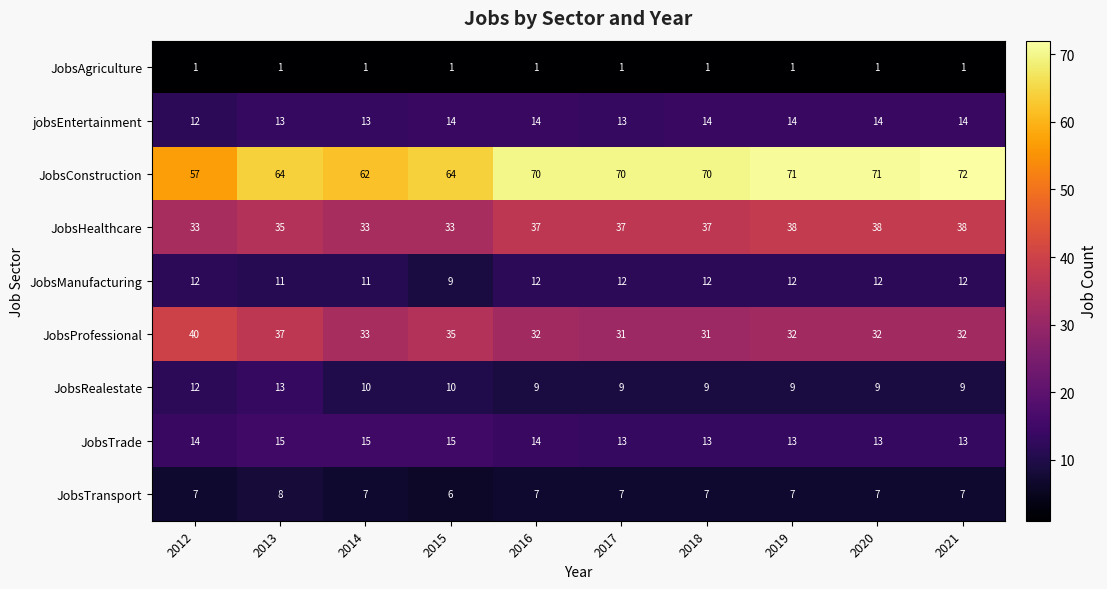

Which series changed the most between 2016 and 2021?

JobsConstruction